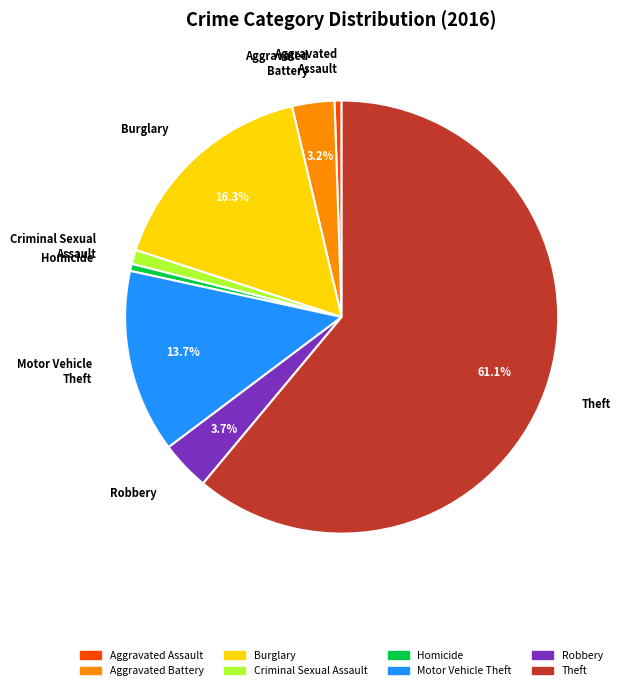

Is there a majority slice in this chart?

Yes